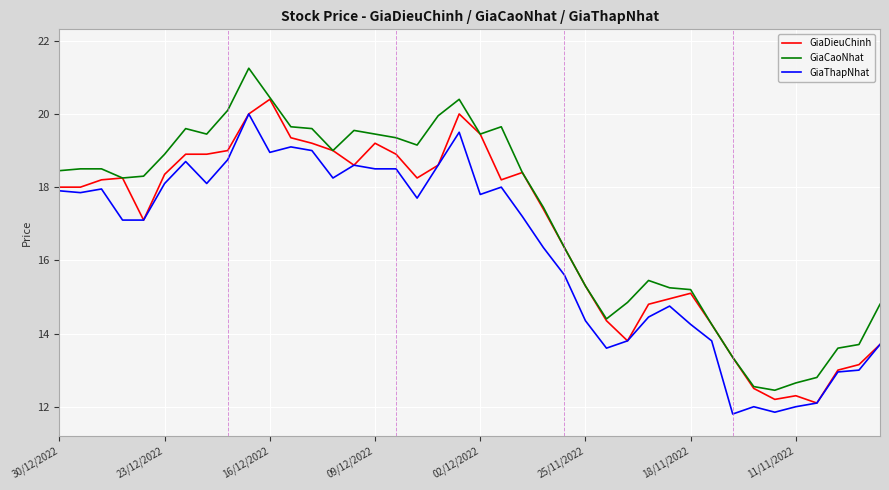

True or false: GiaThapNhat and GiaCaoNhat cross at least once.

False